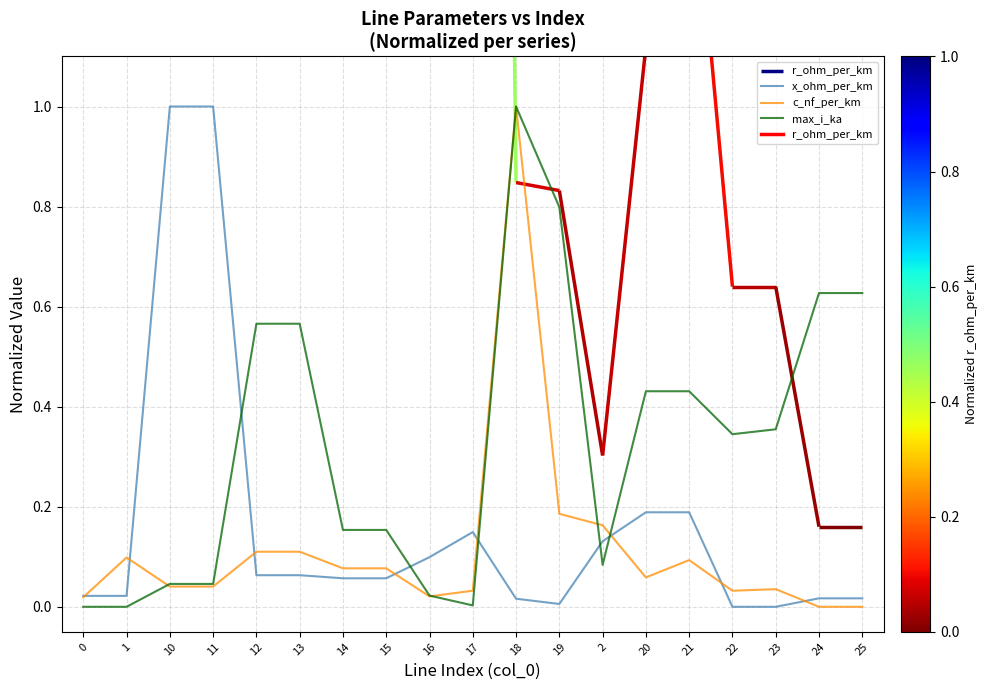

Rank the series at 13 from highest to lowest value.

max_i_ka, c_nf_per_km, x_ohm_per_km